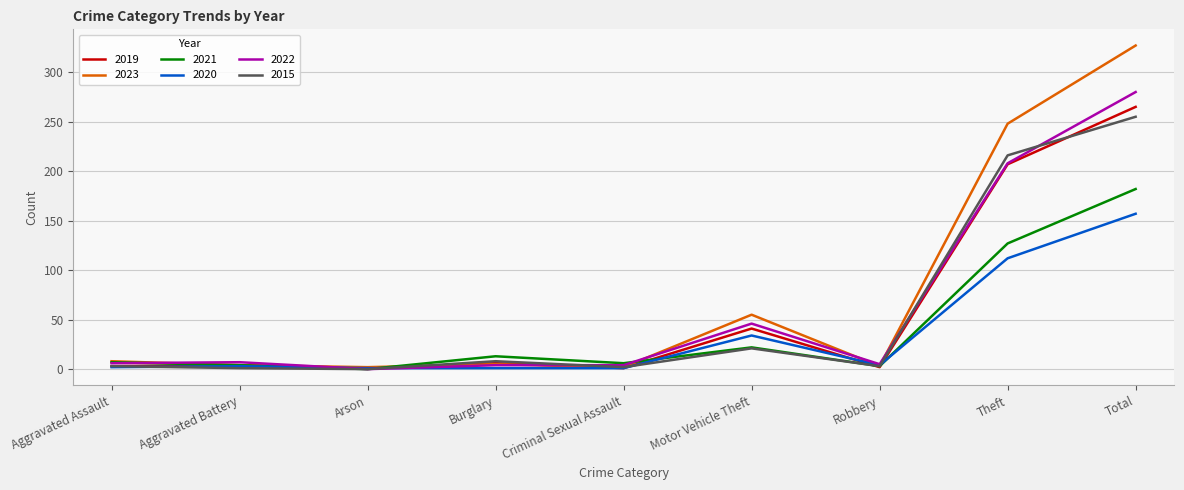

What is the difference between the maximum and minimum values in the 2015 series?

255